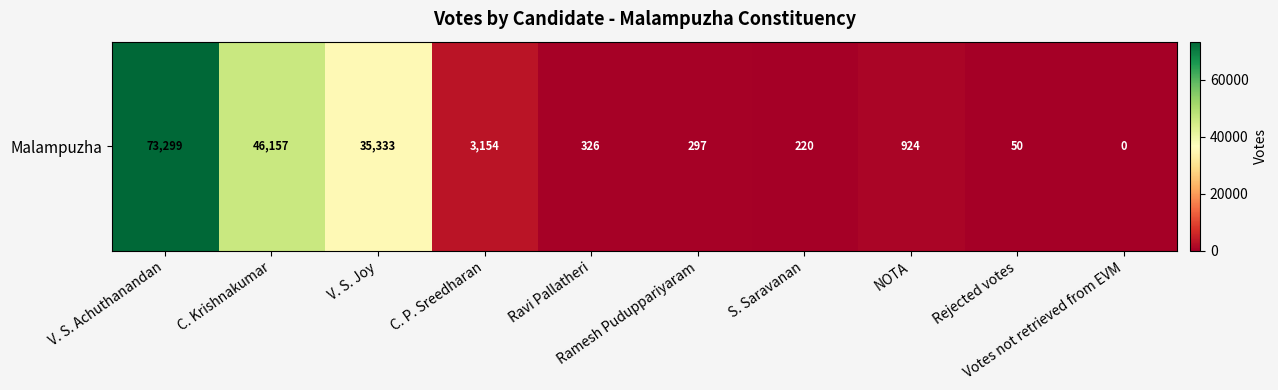

Count the number of data series in this chart.

1